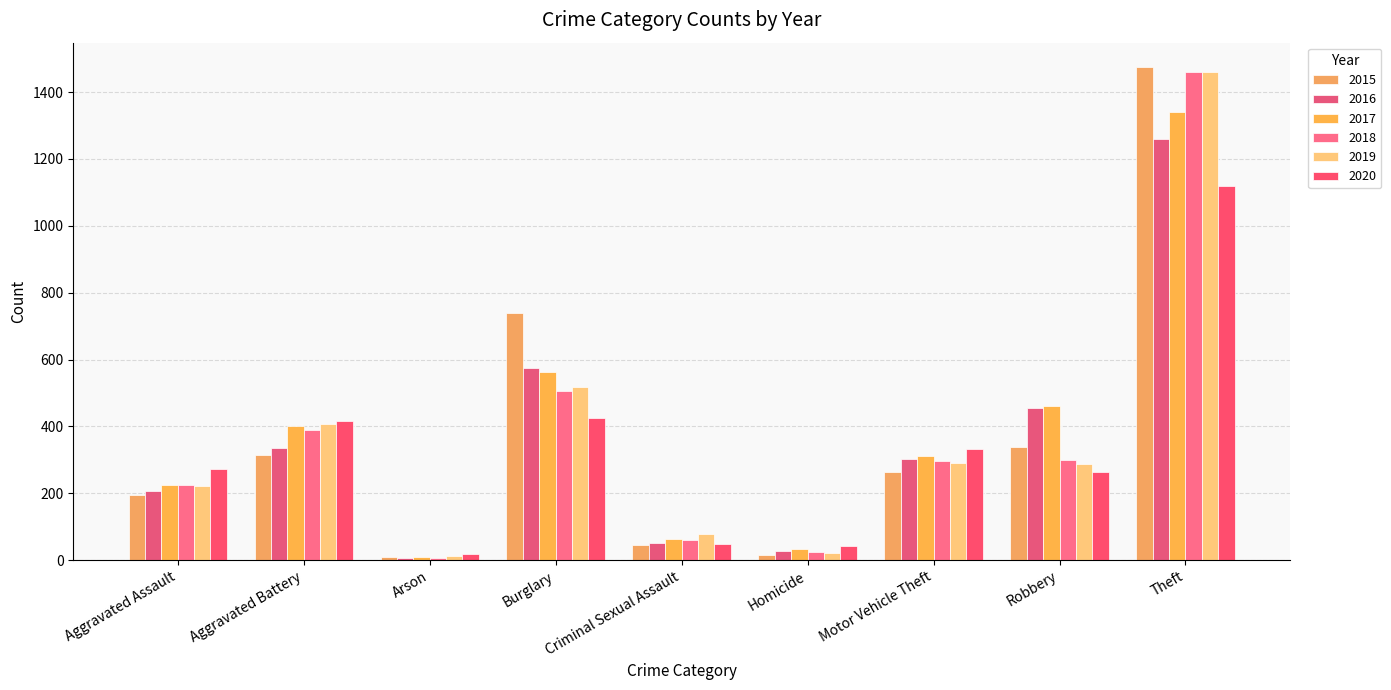

Does the chart contain stacked bars?

No